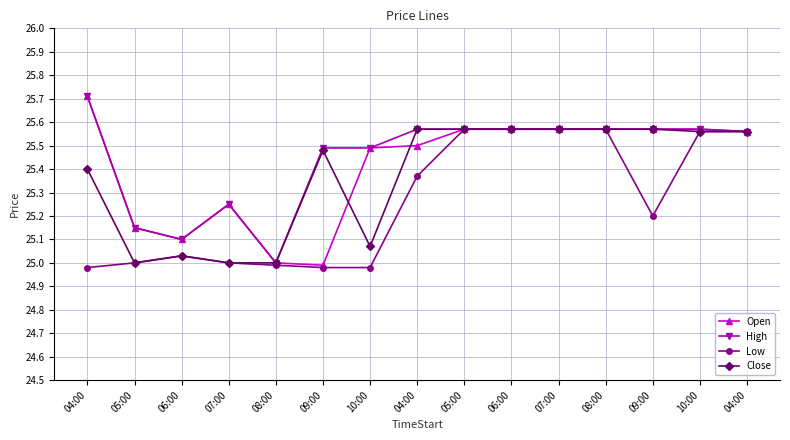

How many distinct data groups are displayed?

4